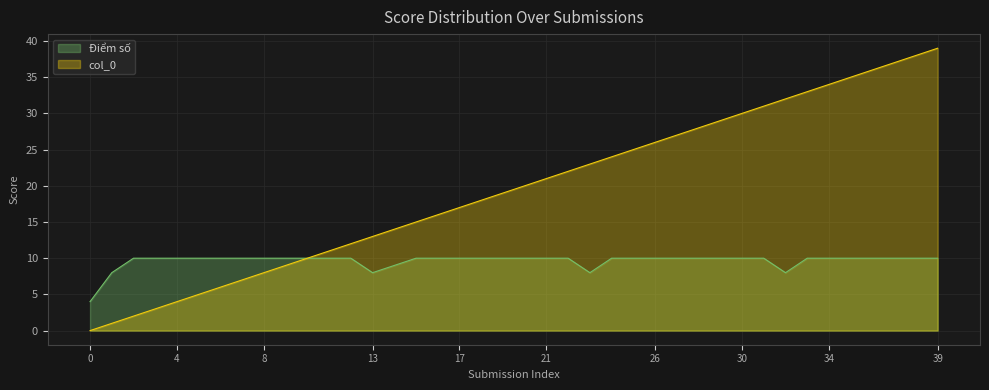

True or false: Điểm số has more than 0 interior local peaks.

False